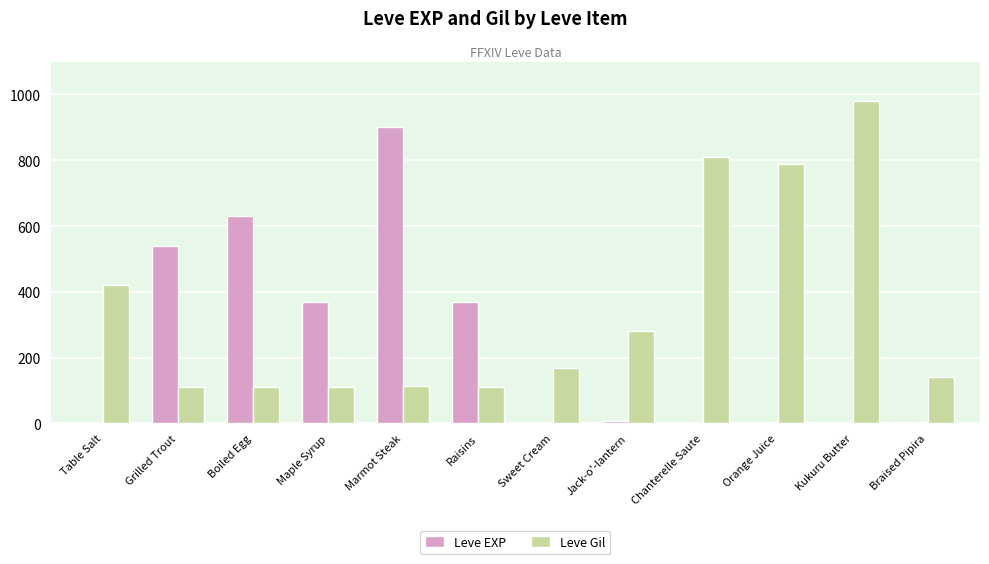

Which series changed the most between Grilled Trout and Marmot Steak?

Leve EXP